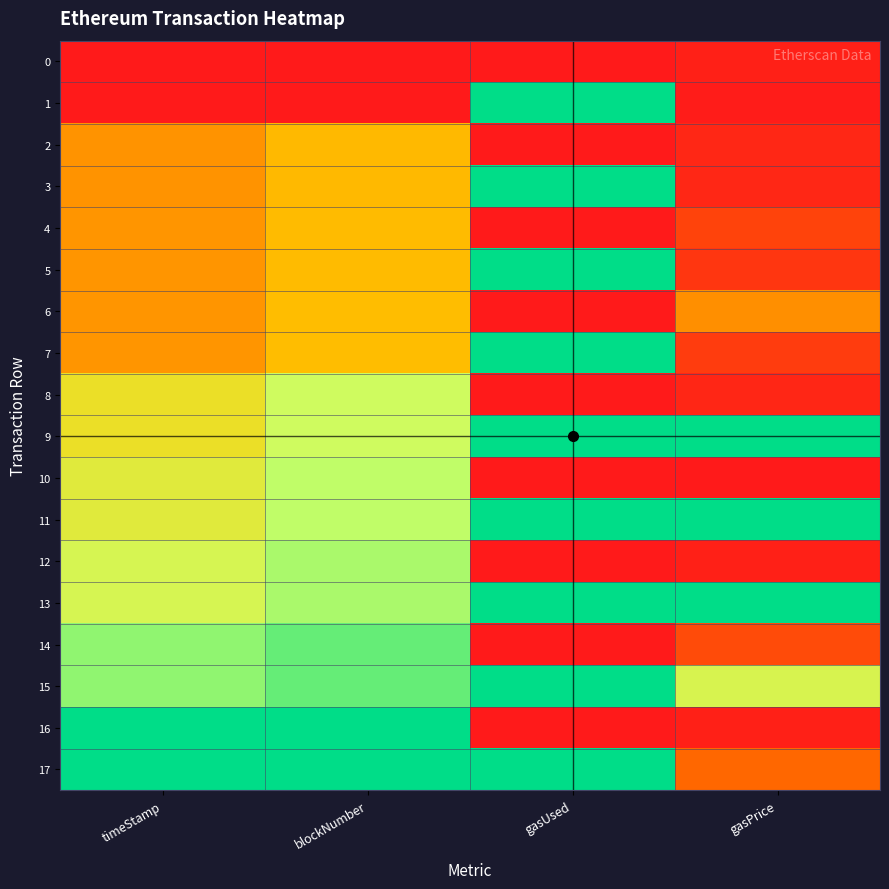

At blockNumber, list the series in order from largest to smallest.

17, 16, 15, 14, 13, 12, 11, 10, 9, 8, 7, 6, 5, 4, 3, 2, 1, 0